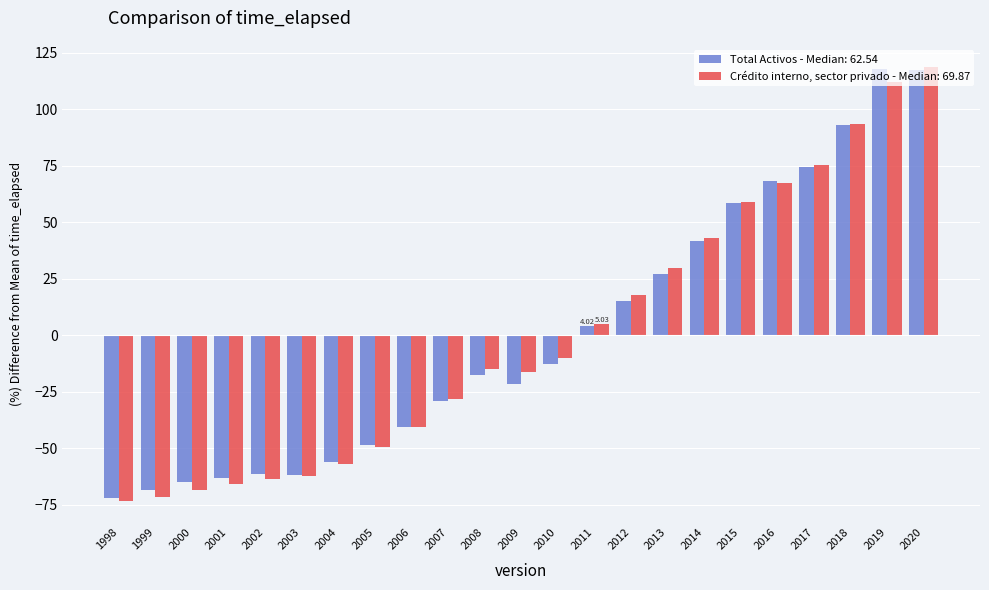

What is the difference between the maximum and minimum values in the Crédito interno, sector privado - Median: 69.87 series?

192.1